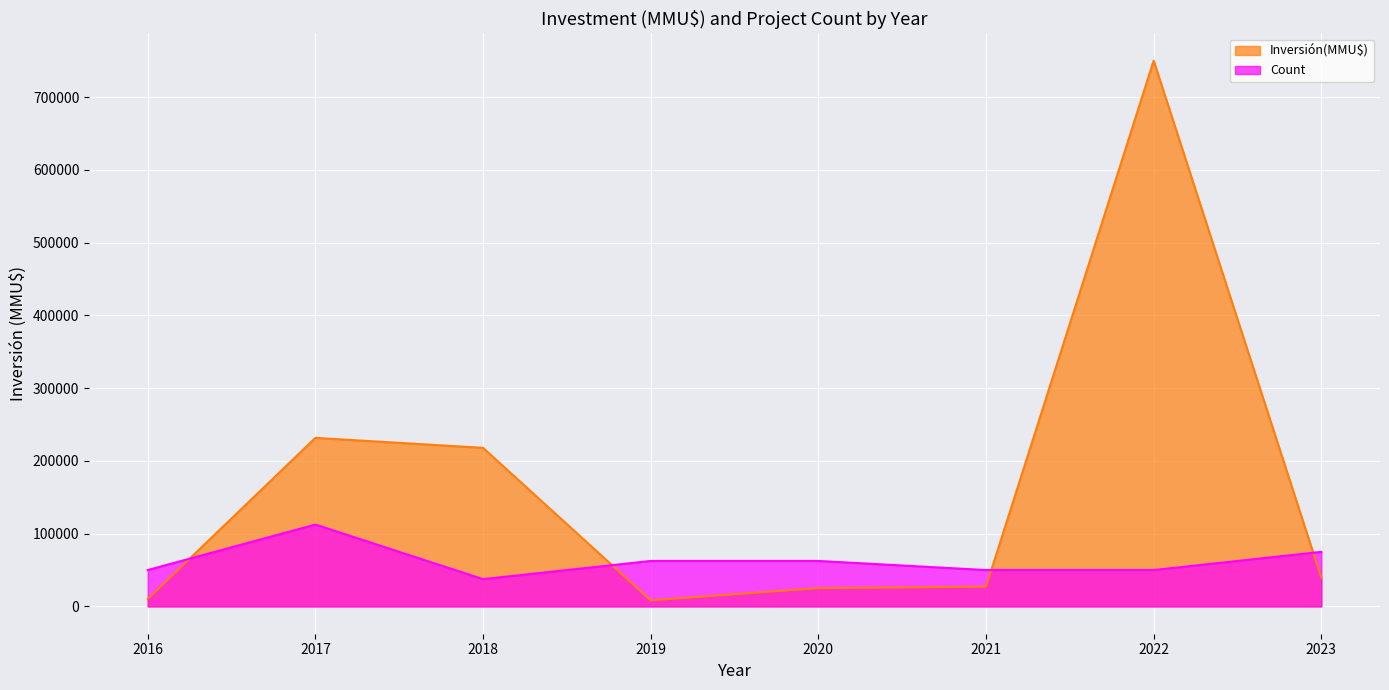

The value of Count at 2023 is 131781.9. True or false?

False